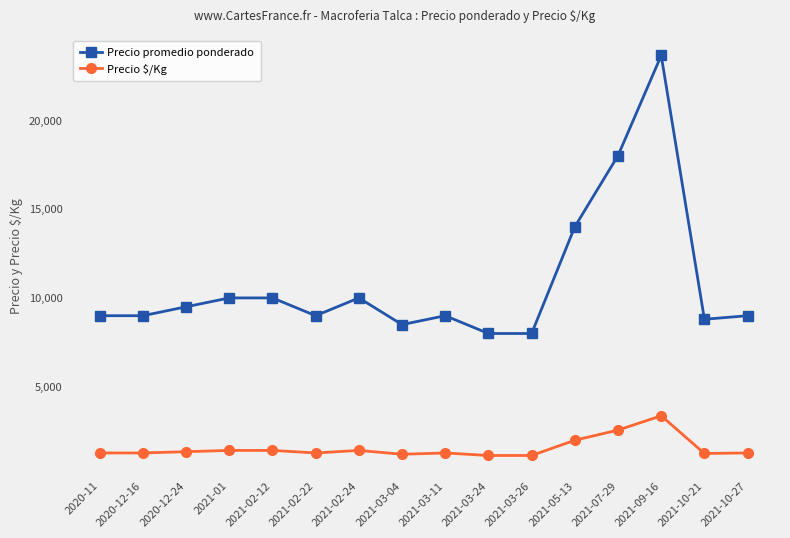

What is the average value of the Precio promedio ponderado series?

10839